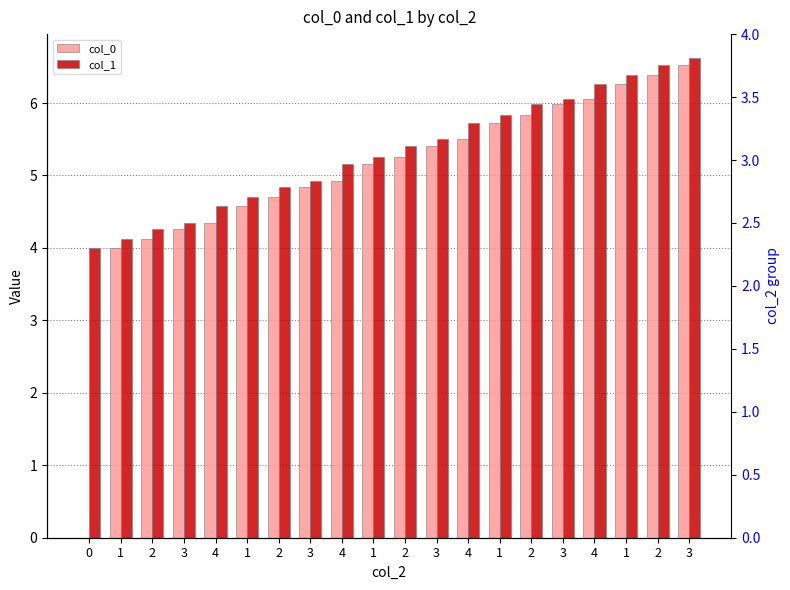

What is the spread (max minus min) of values at 2?

0.1